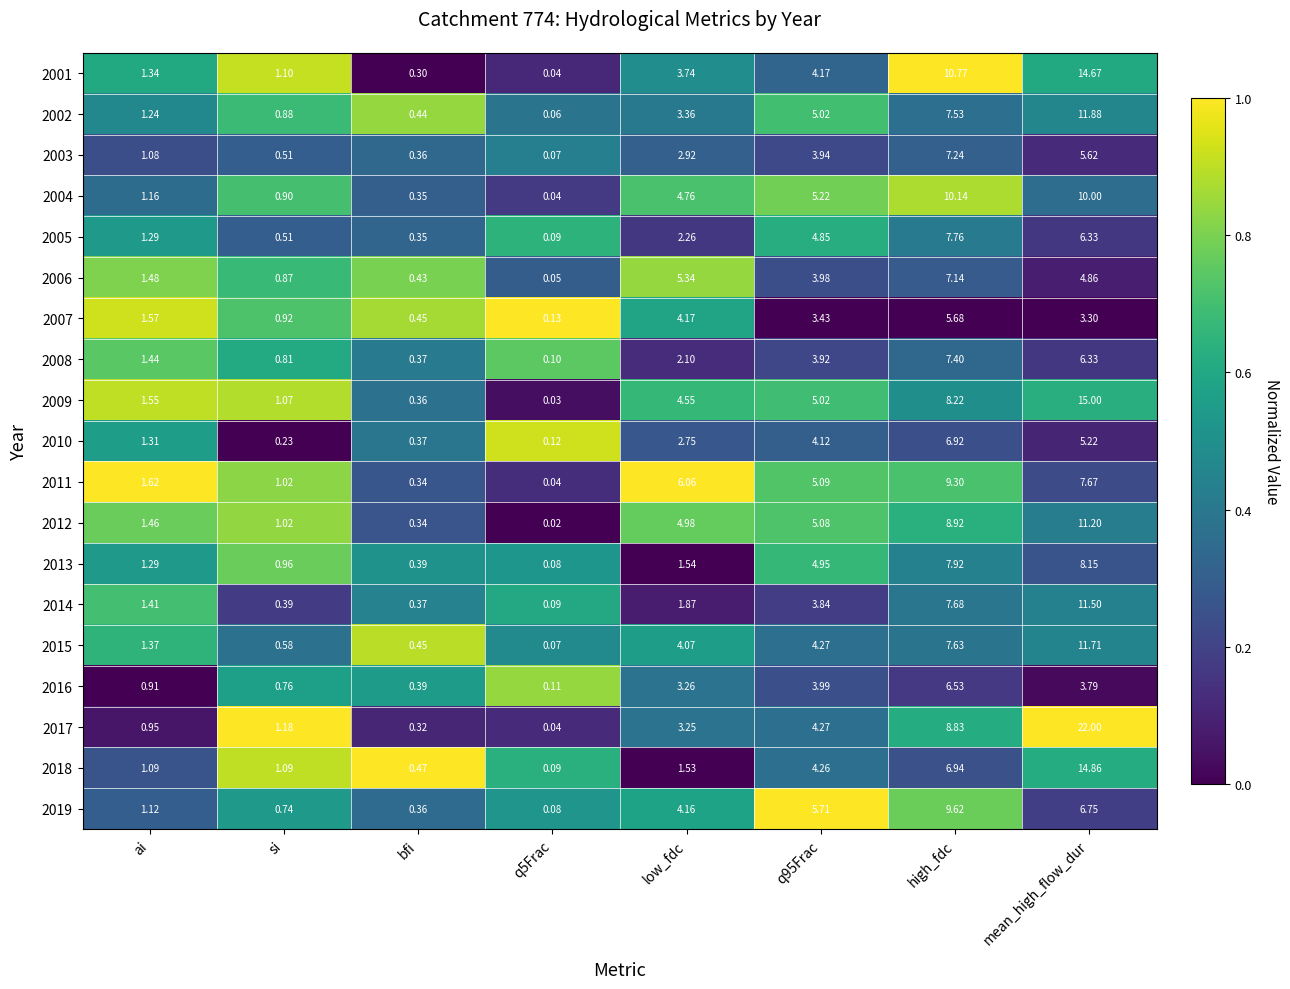

At which label does 2018 reach its peak?

mean_high_flow_dur